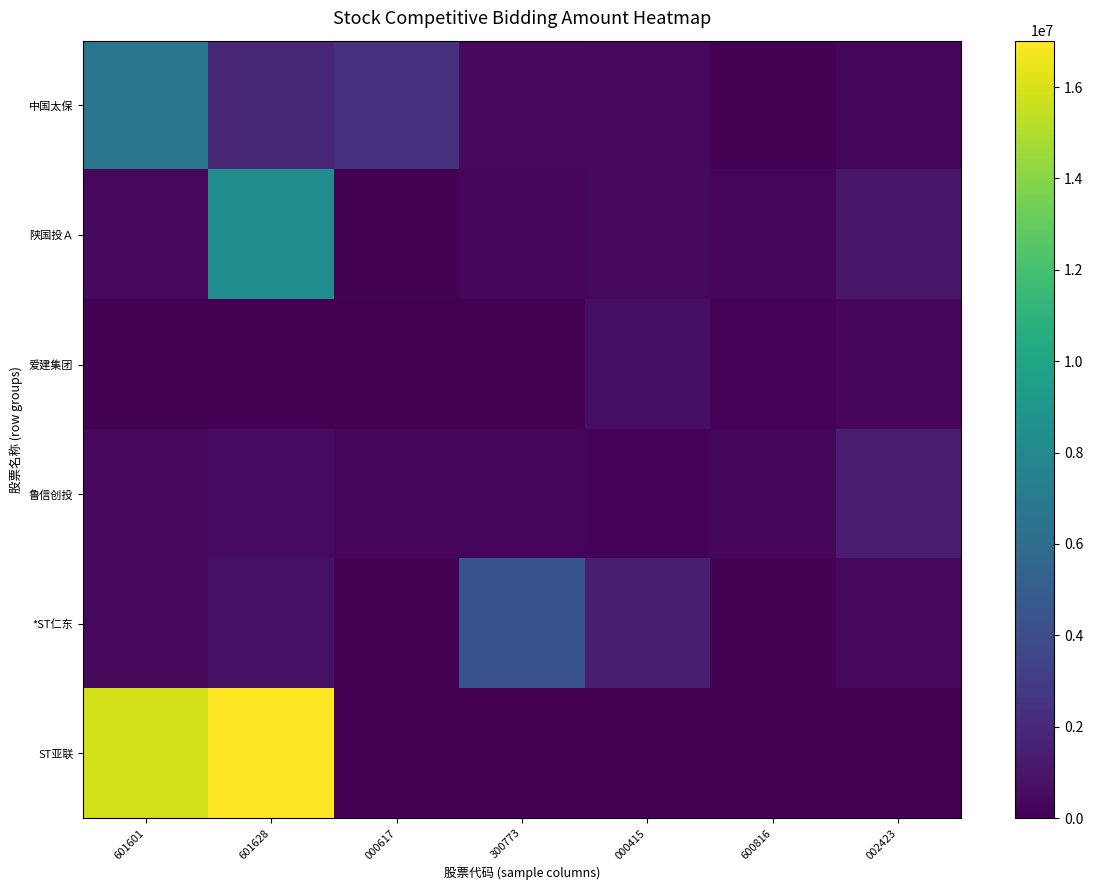

At 601601, list the series in order from smallest to largest.

爱建集团, *ST仁东, 鲁信创投, 陕国投Ａ, 中国太保, ST亚联